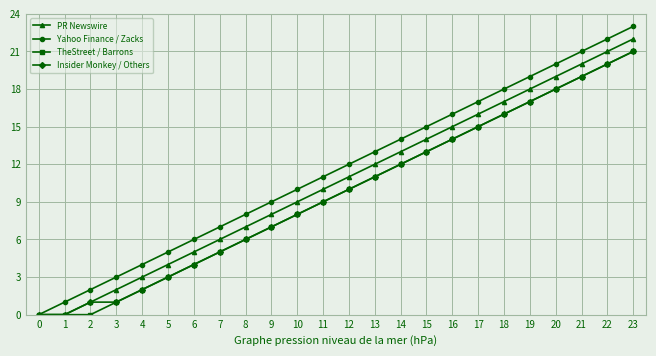

What is the average value of the TheStreet / Barrons series?

10